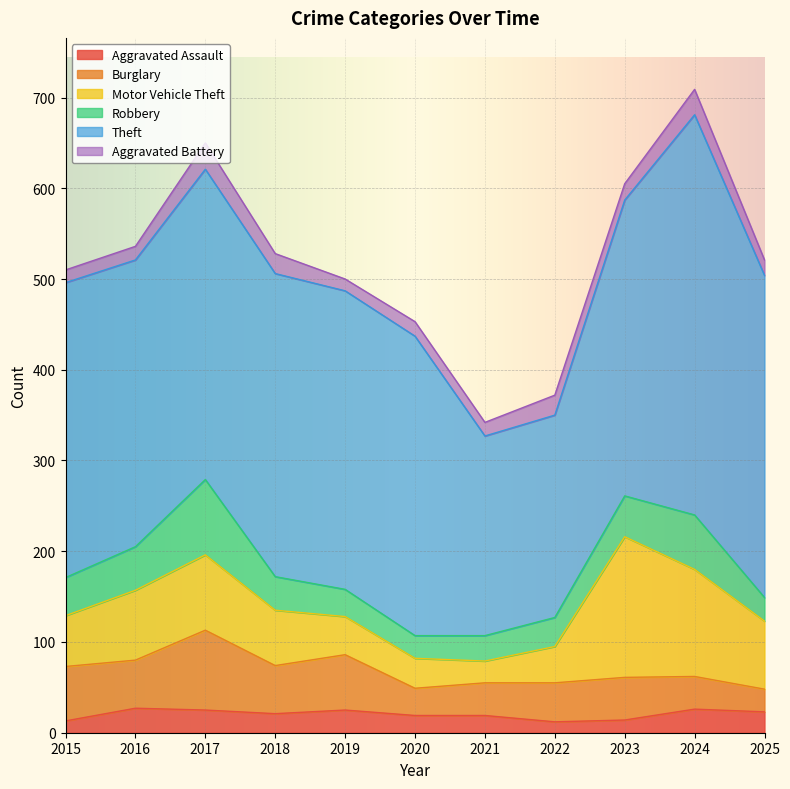

What is the value of the Burglary point at the 10th from the left?

36